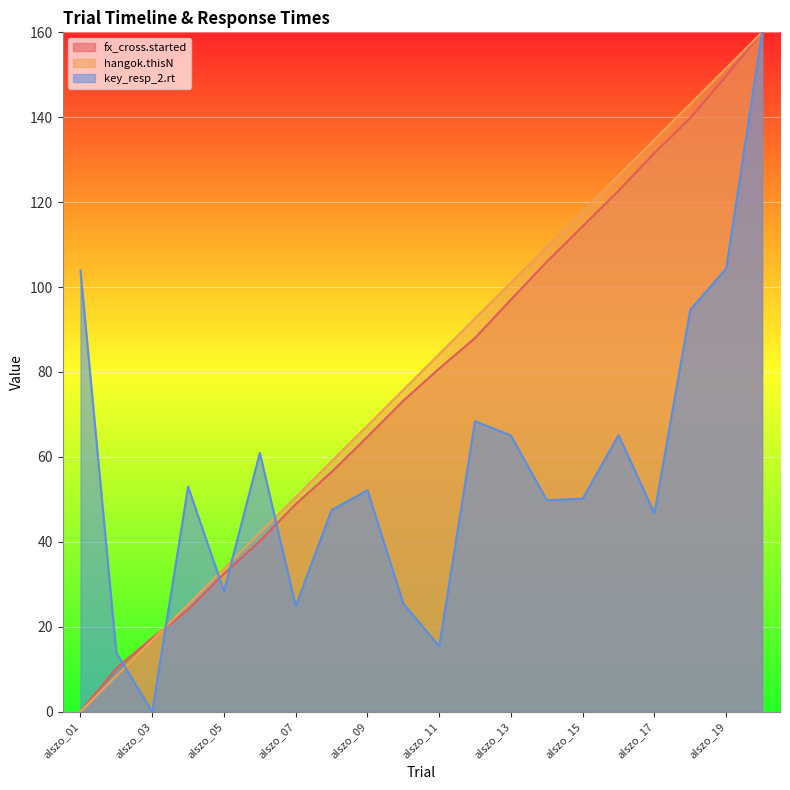

What is the spread (max minus min) of values at alszo_15?

67.7